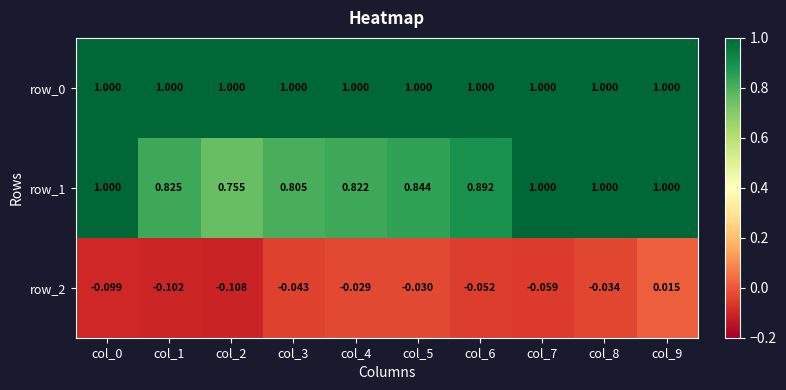

What is the difference between the highest and lowest values at col_6?

1.1